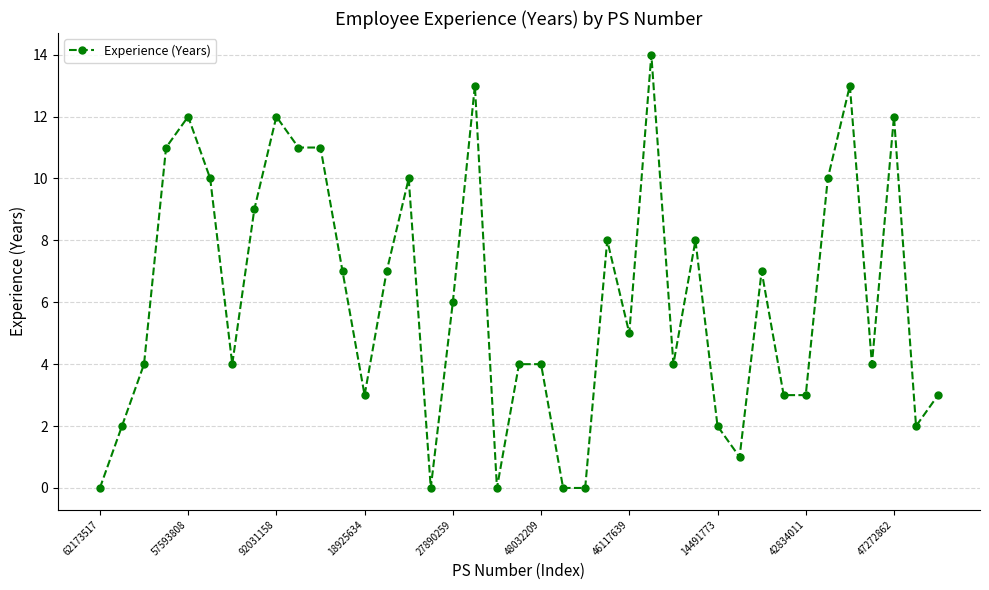

What is the greatest value displayed?

14